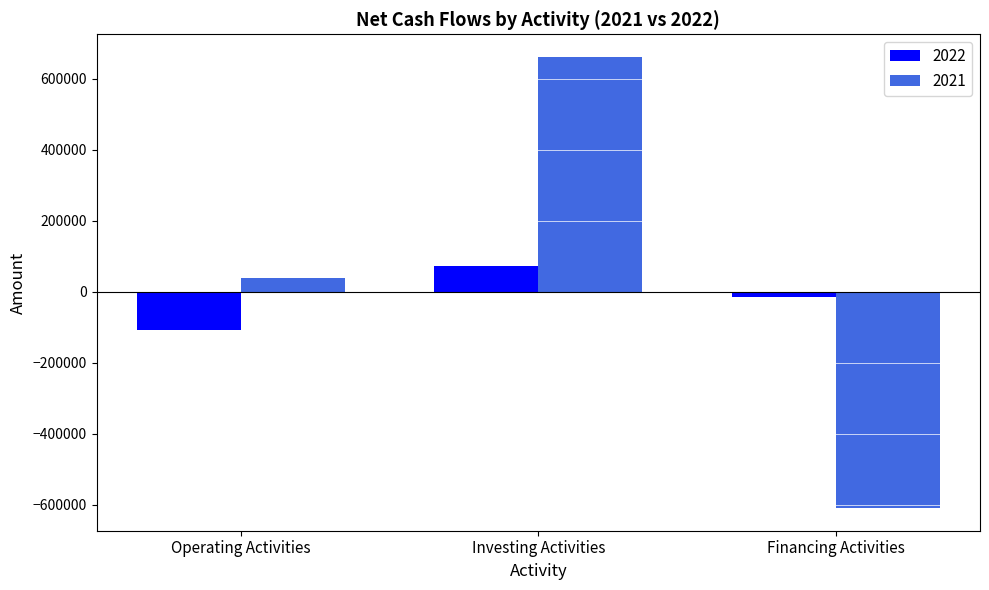

True or false: 2021 has a value of 1033674 at Investing Activities.

False